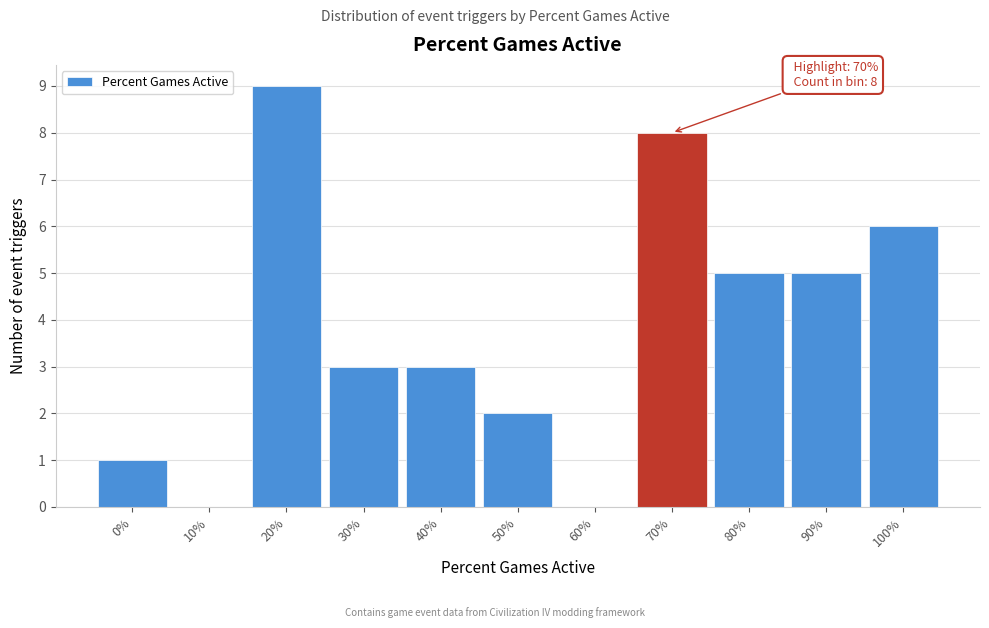

Reading left to right, list all the values displayed in this chart.

0%=1	10%=0	20%=9	30%=3	40%=3	50%=2	60%=0	70%=8	80%=5	90%=5	100%=6